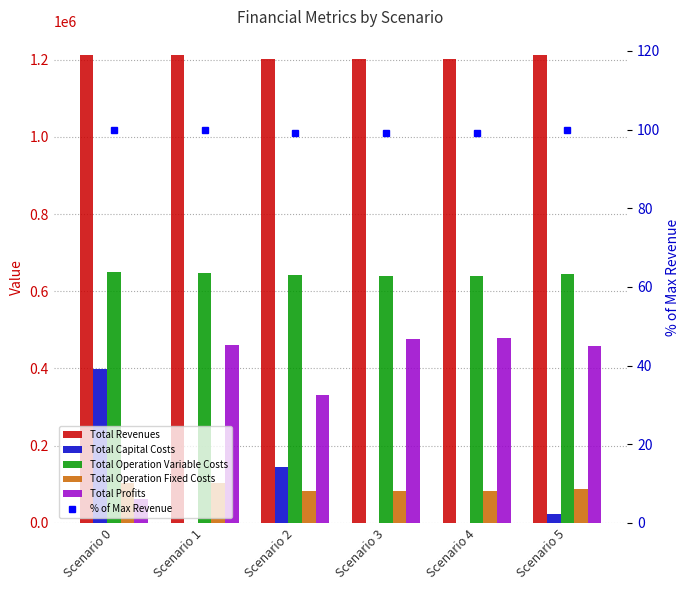

Does the chart contain any negative values?

No